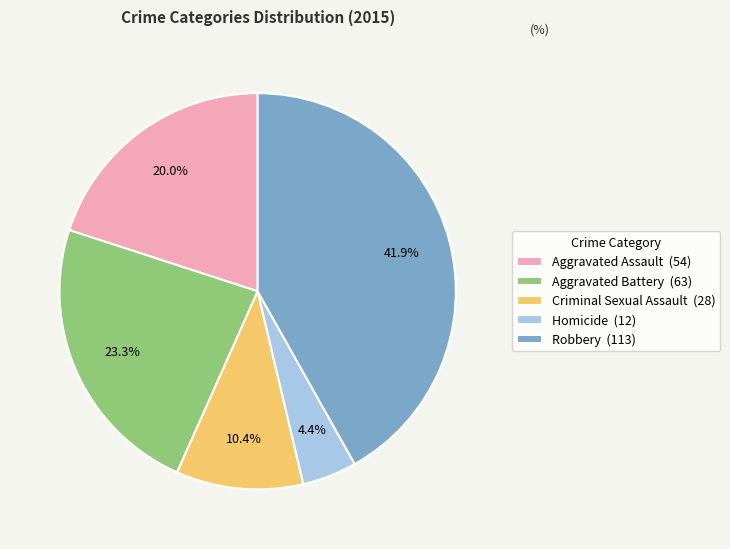

To the nearest percent, what is the average slice percentage?

20%